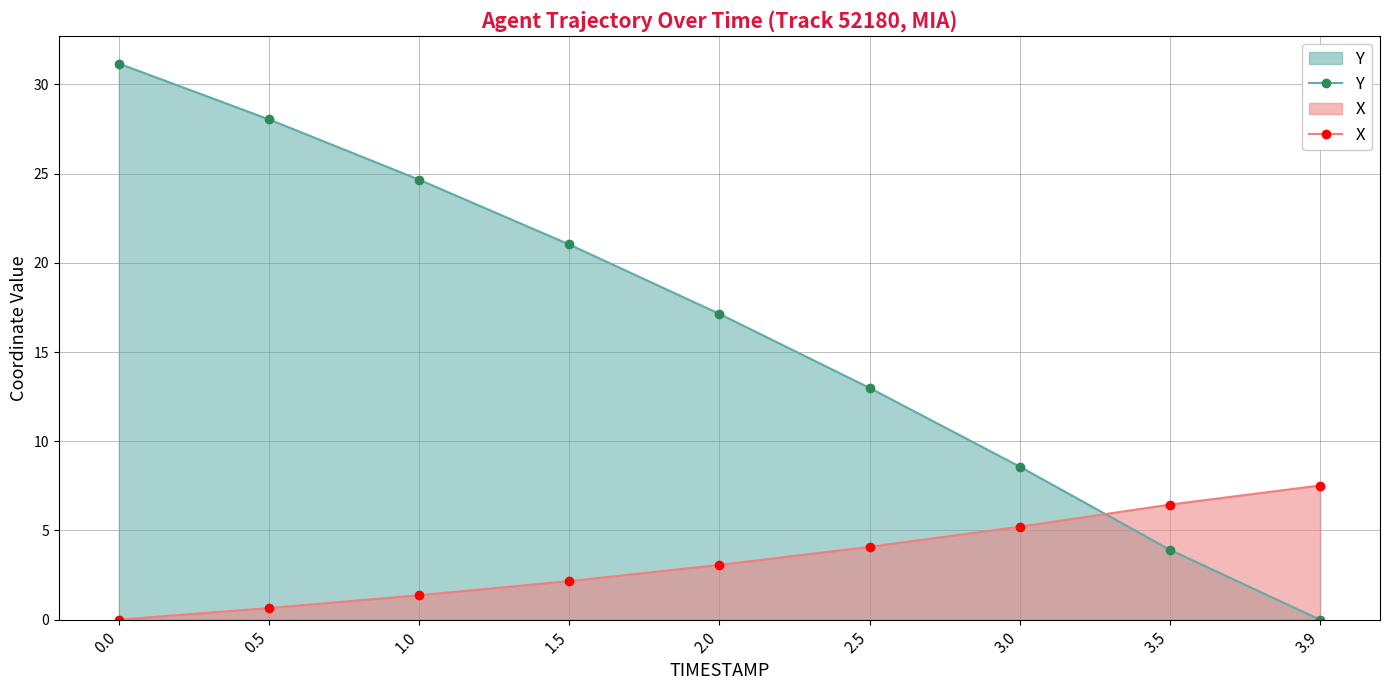

At how many categories does at least one series exceed 11?

6